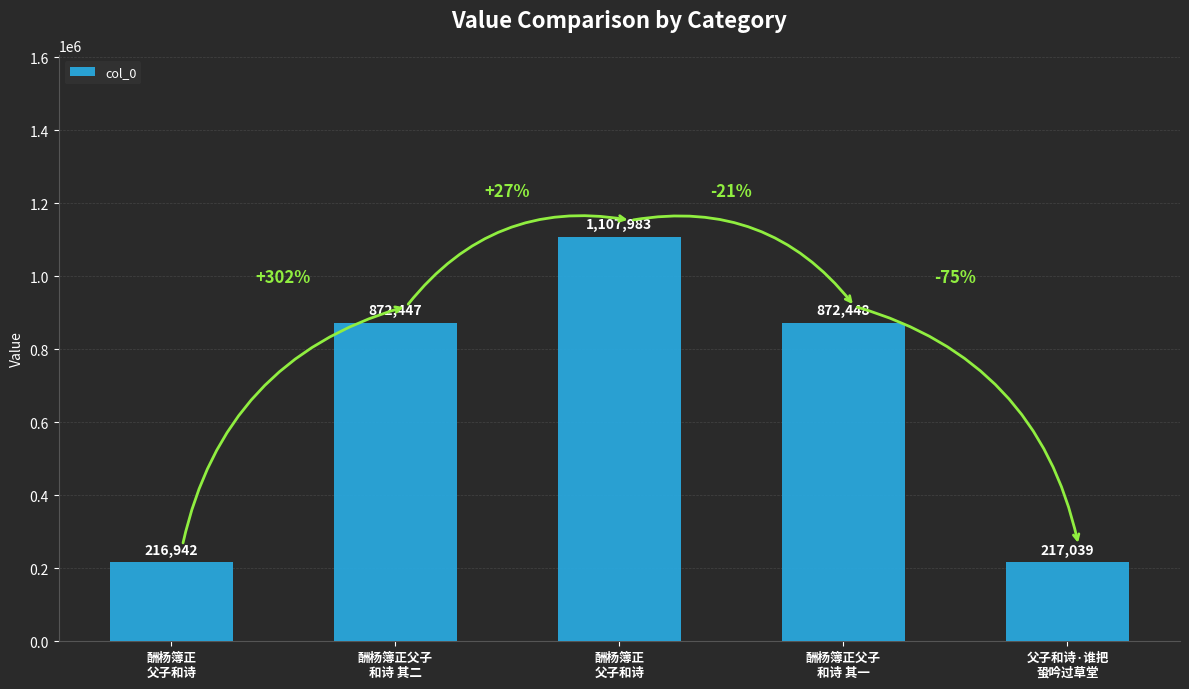

How many series are shown in this chart?

1